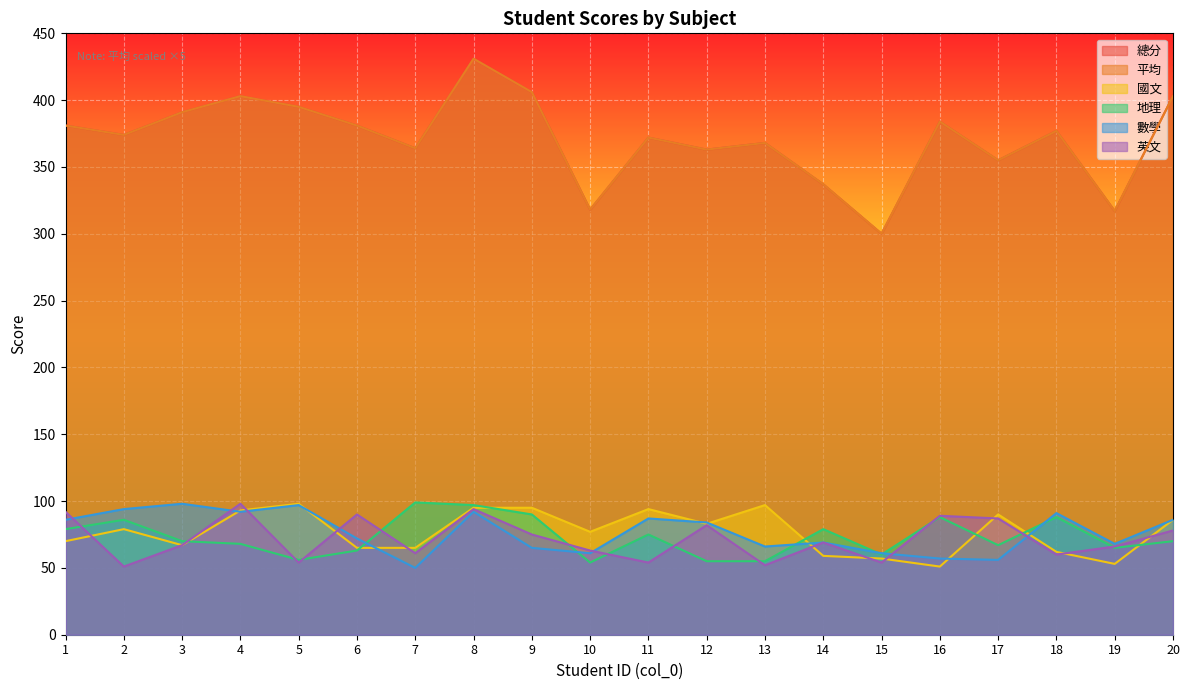

What is the maximum value for 總分?

431